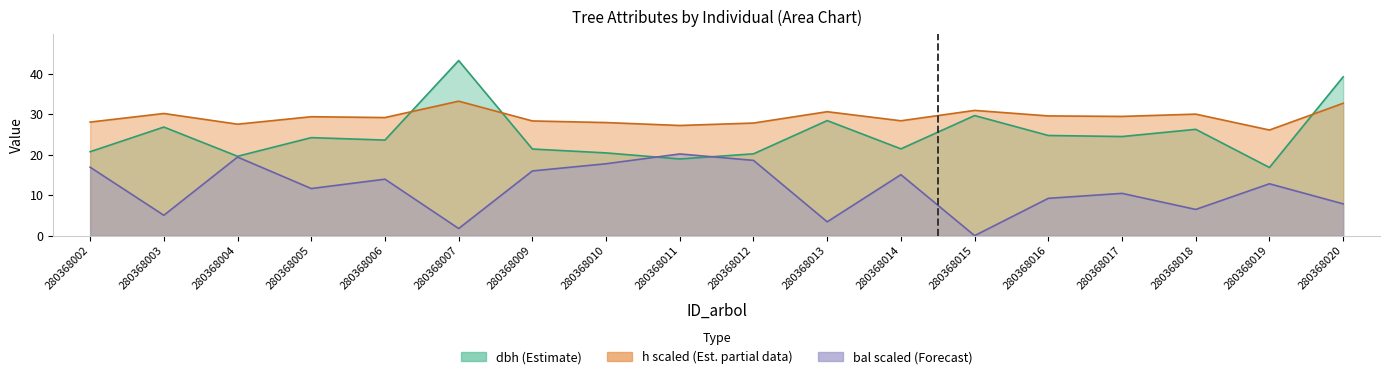

Which has a higher value, 280368010 or 280368015?

280368015